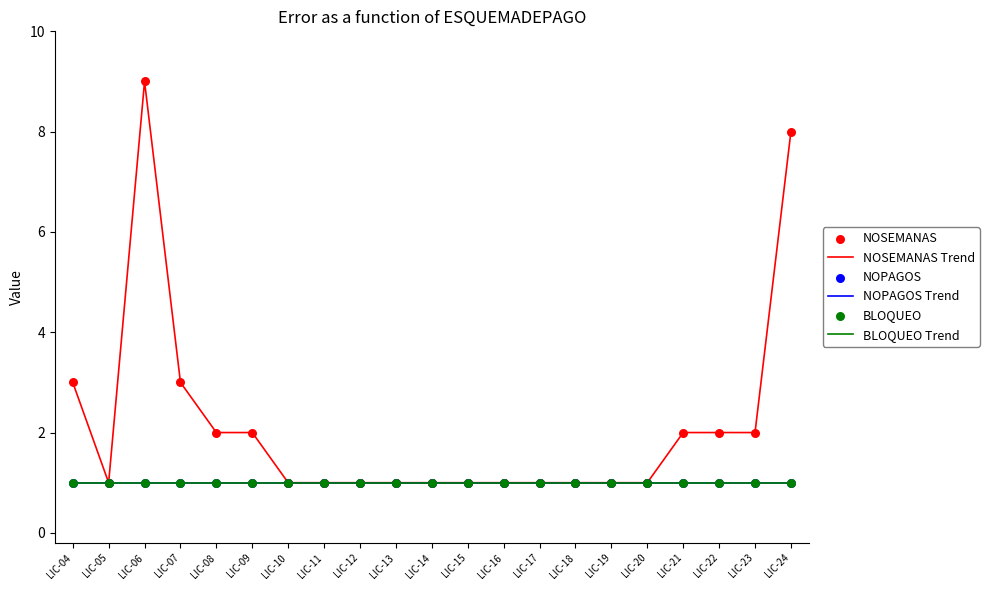

Is this an area chart (filled region under the line)?

No